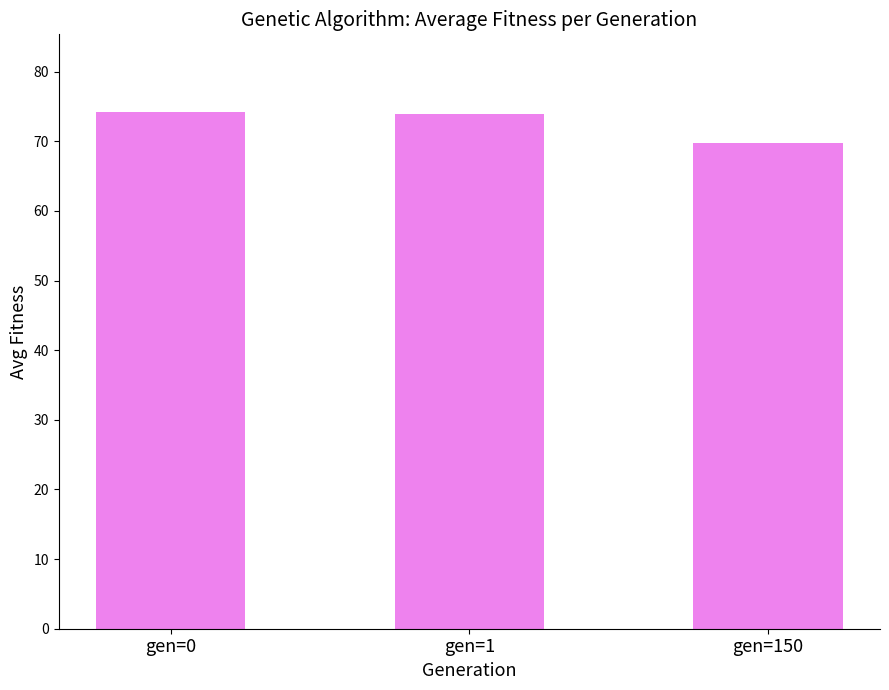

What is the value of the 2nd bar from the left?

73.9